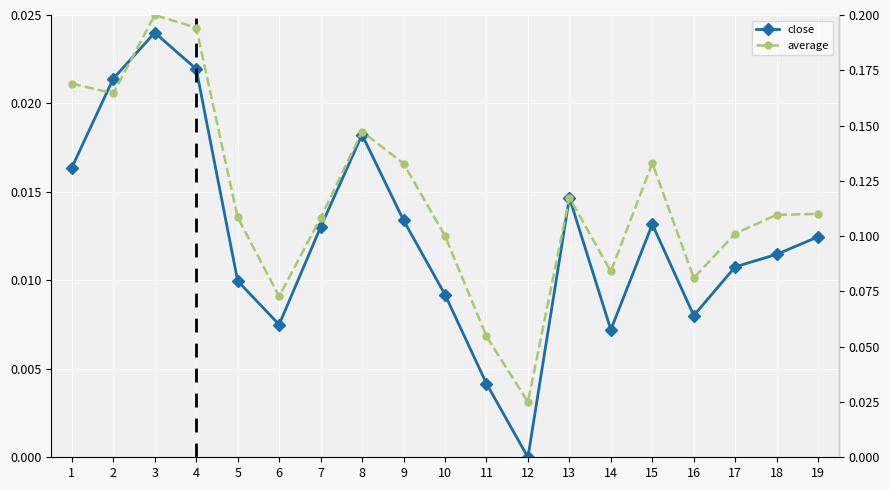

At which label does average reach its minimum?

12